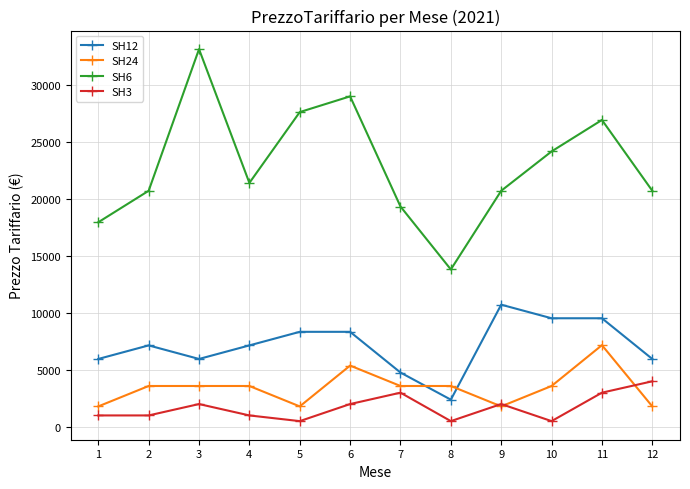

Reading right to left, list all the values displayed in this chart.

SH12: 5950	9520	9520	10710	2380	4760	8330	8330	7140	5950	7140	5950
SH24: 1790	7160	3580	1790	3580	3580	5370	1790	3580	3580	3580	1790
SH6: 20700	26910	24150	20700	13800	19320	28980	27600	21390	33120	20700	17940
SH3: 3992	2994	499	1996	499	2994	1996	499	998	1996	998	998